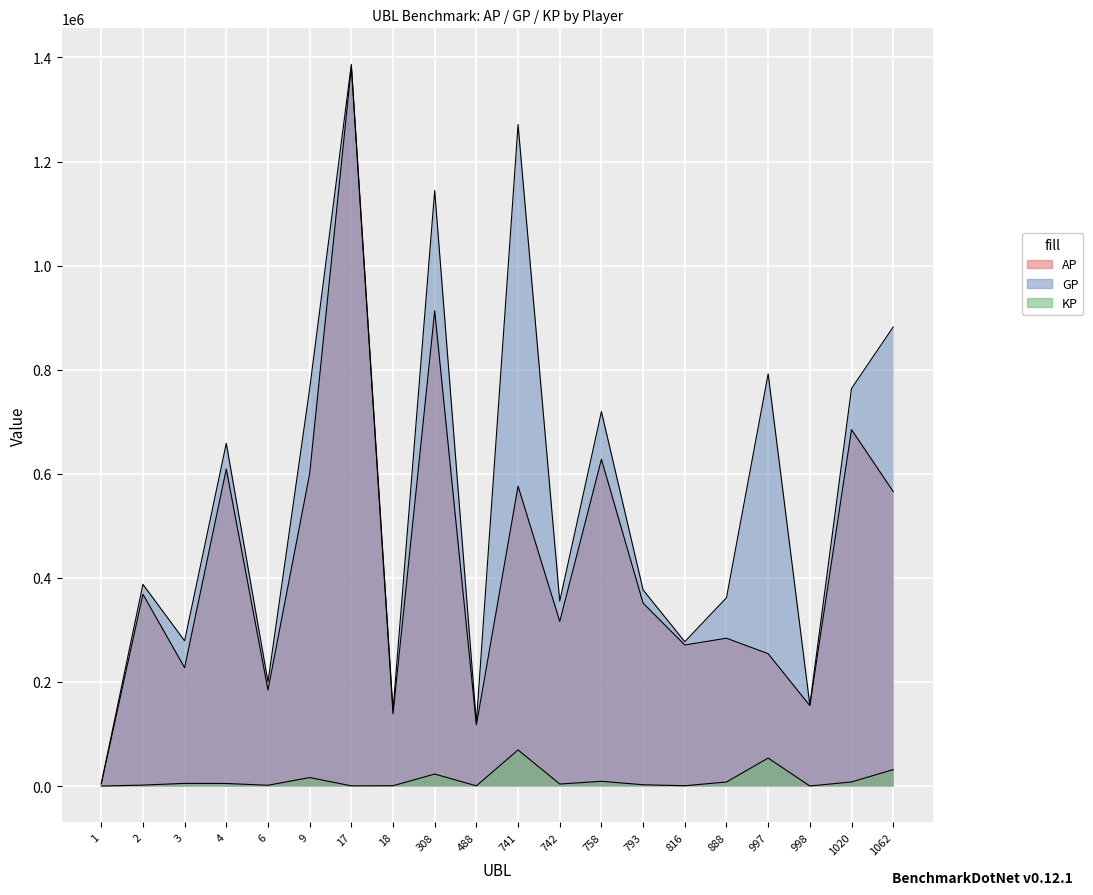

What is the value of the GP point at the 7th from the left?

1386663.0